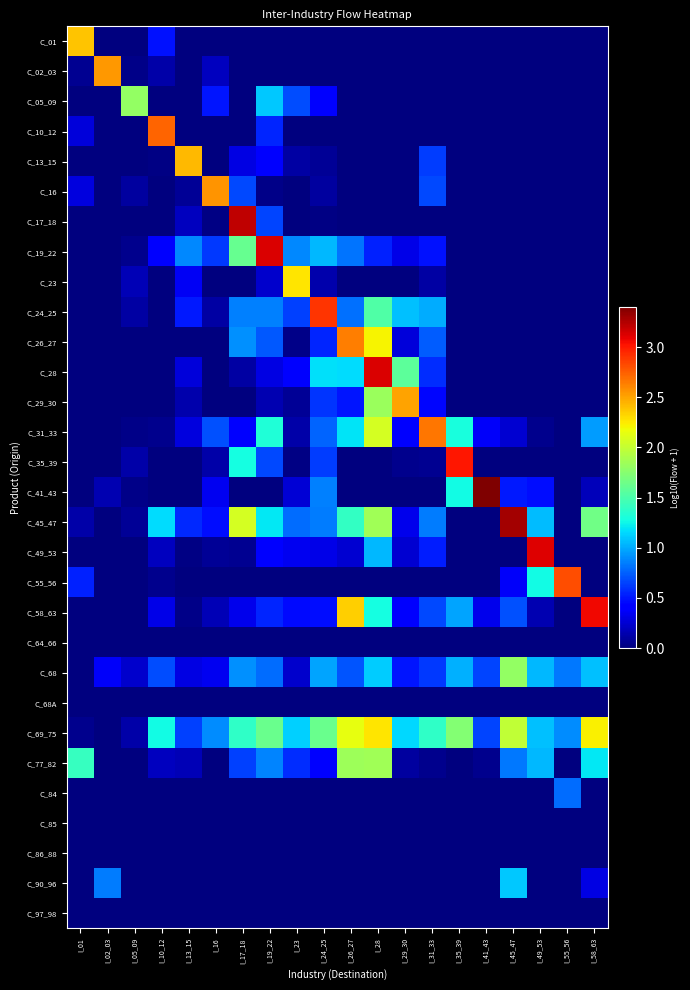

Which series has the largest range (max minus min)?

C_41_43